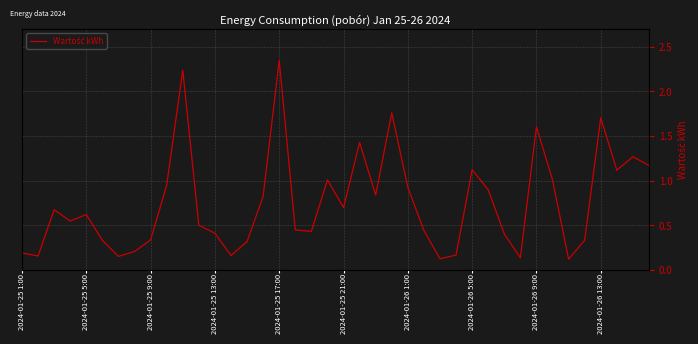

What is the smallest value displayed?

0.1